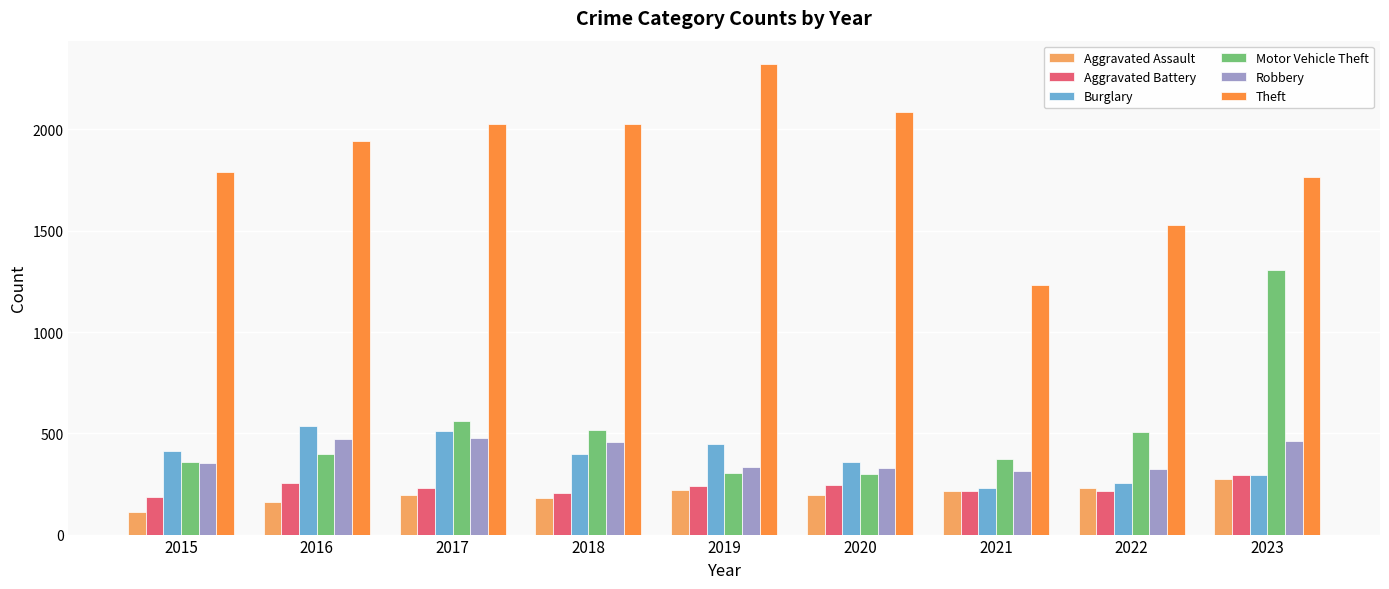

Count the number of data series in this chart.

6